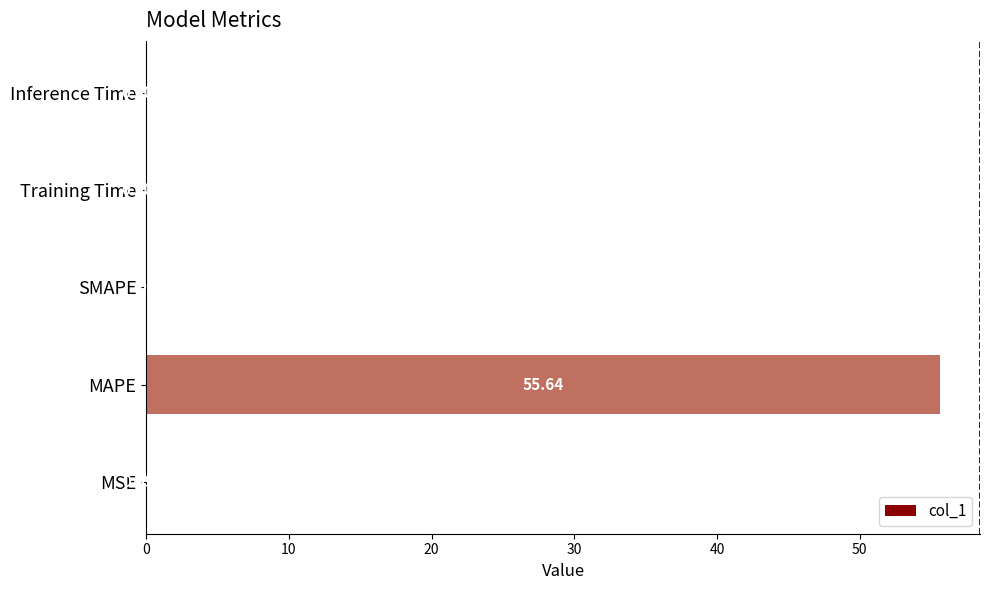

At which category does the chart reach its peak across all series?

MAPE